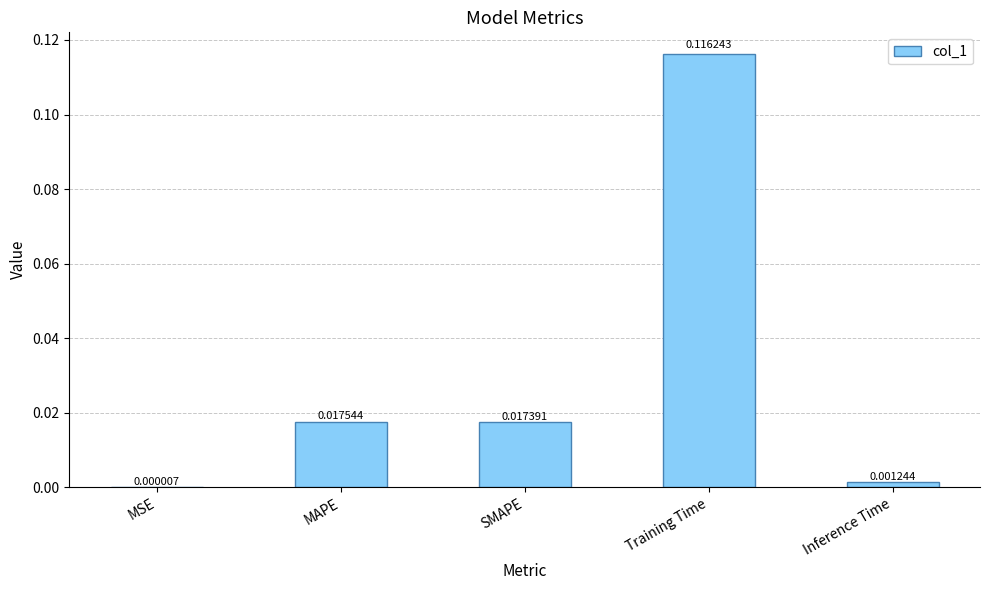

Which has a higher value, Training Time or Inference Time?

Training Time